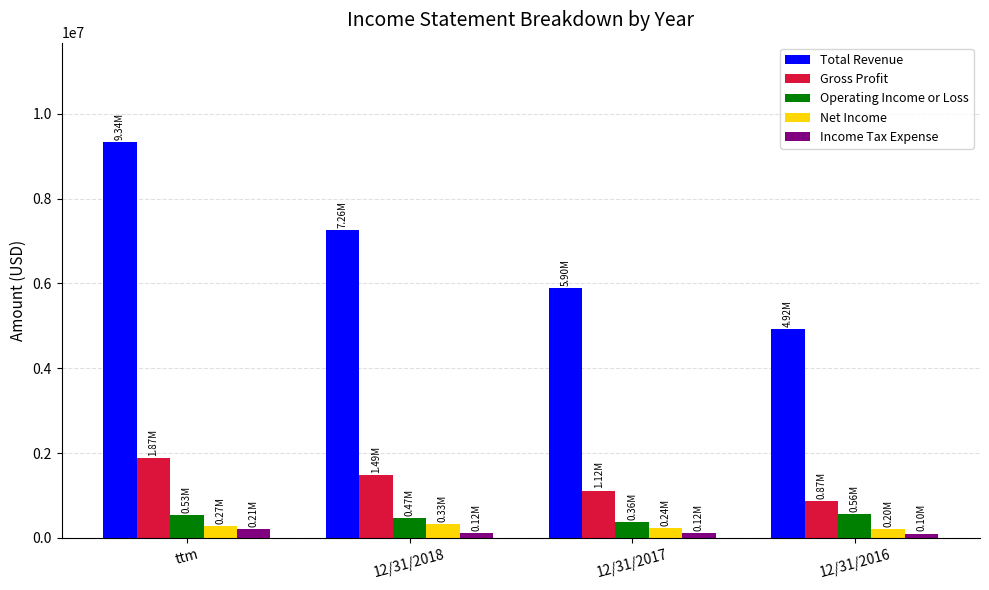

At which category is the sum across all series the highest?

ttm